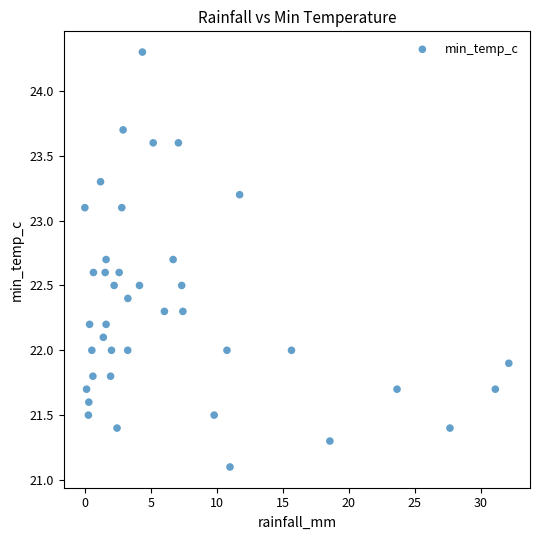

What is the range of Y values (max minus min)?

3.2